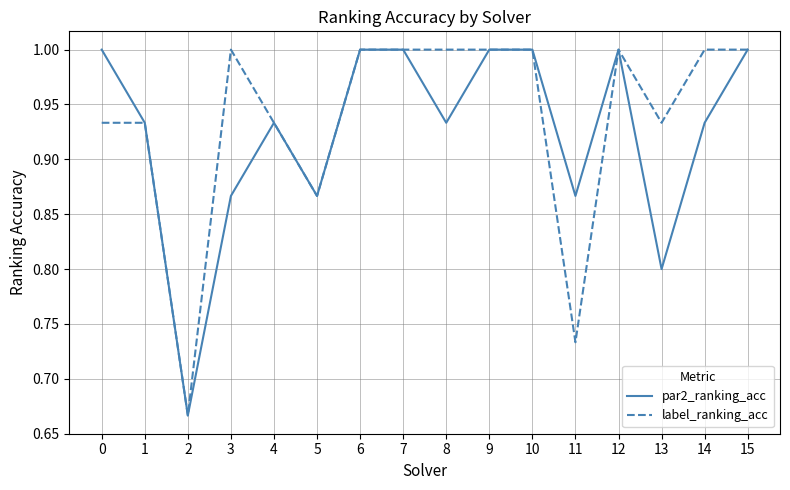

At 13, list the series in order from smallest to largest.

par2_ranking_acc, label_ranking_acc